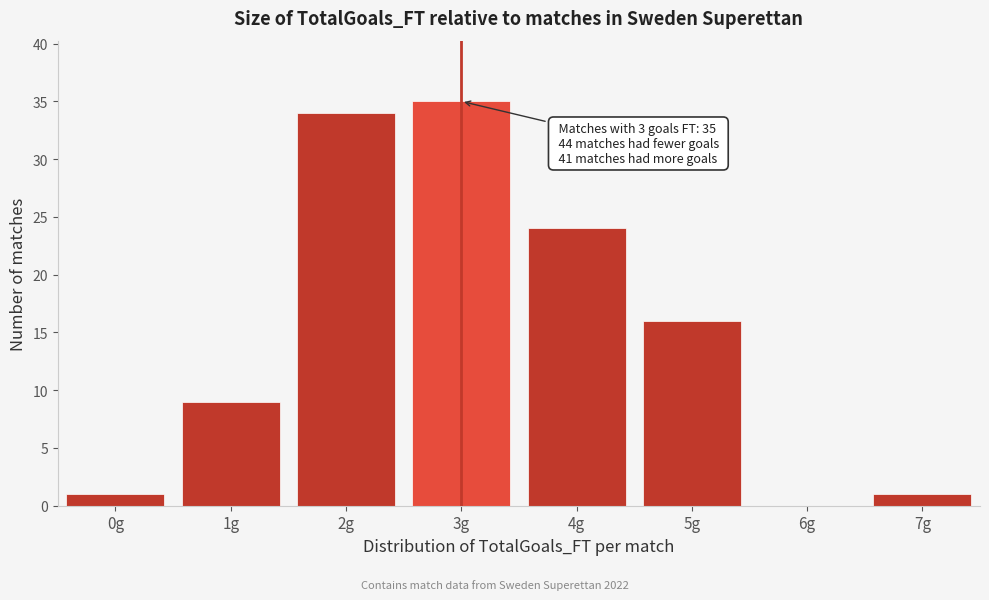

Reading right to left, list all the values displayed in this chart.

7g=1	6g=0	5g=16	4g=24	3g=35	2g=34	1g=9	0g=1